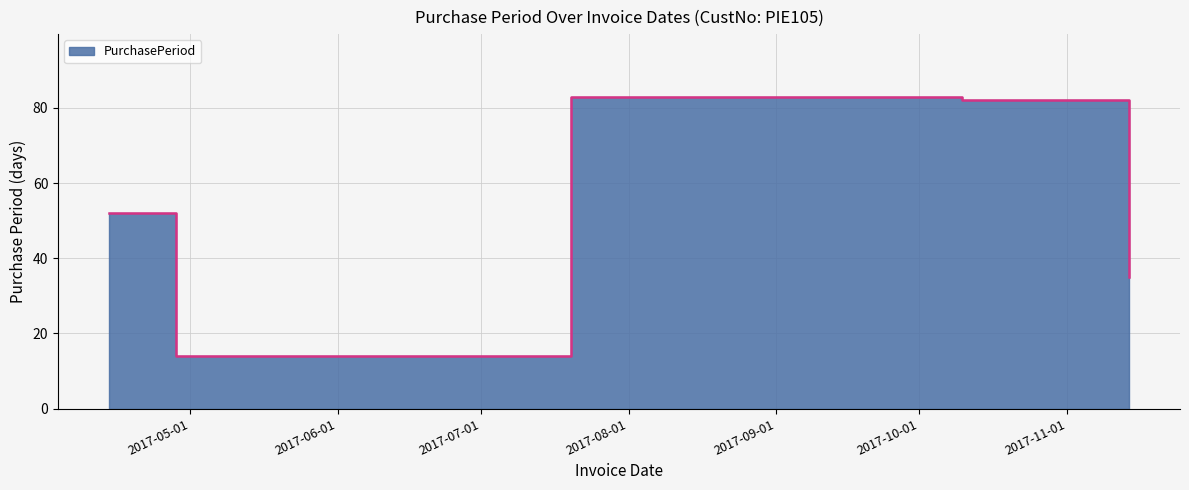

Reading left to right, list all the values displayed in this chart.

2017-04-14=52	2017-04-28=14	2017-07-20=83	2017-10-10=82	2017-11-14=35